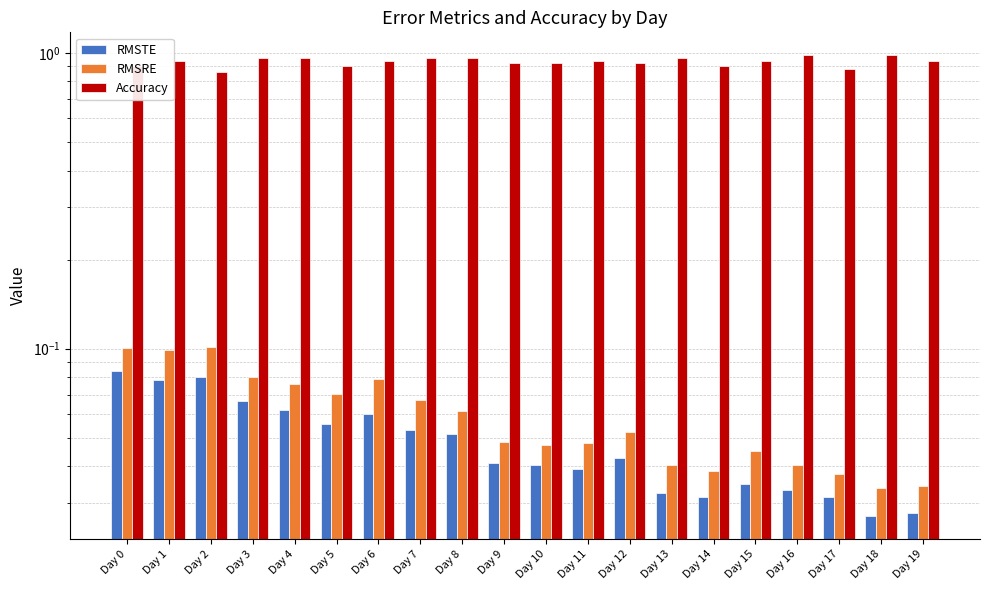

What are all the series names shown in the legend?

RMSTE, RMSRE, Accuracy